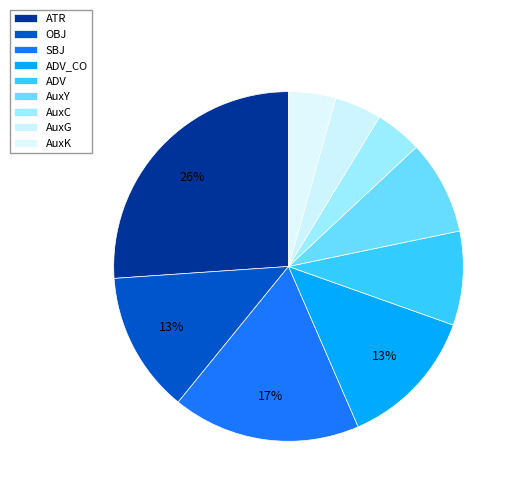

How many segments does this pie chart have?

9